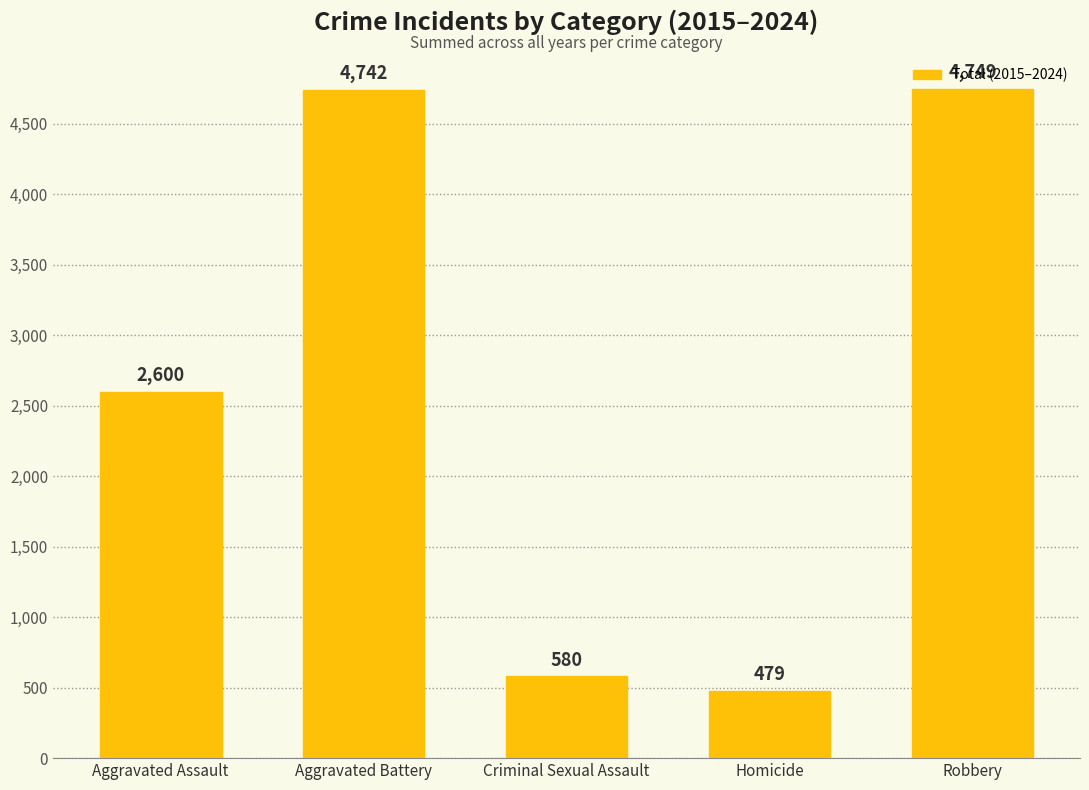

At which label is the value closest to 2614?

Aggravated Assault